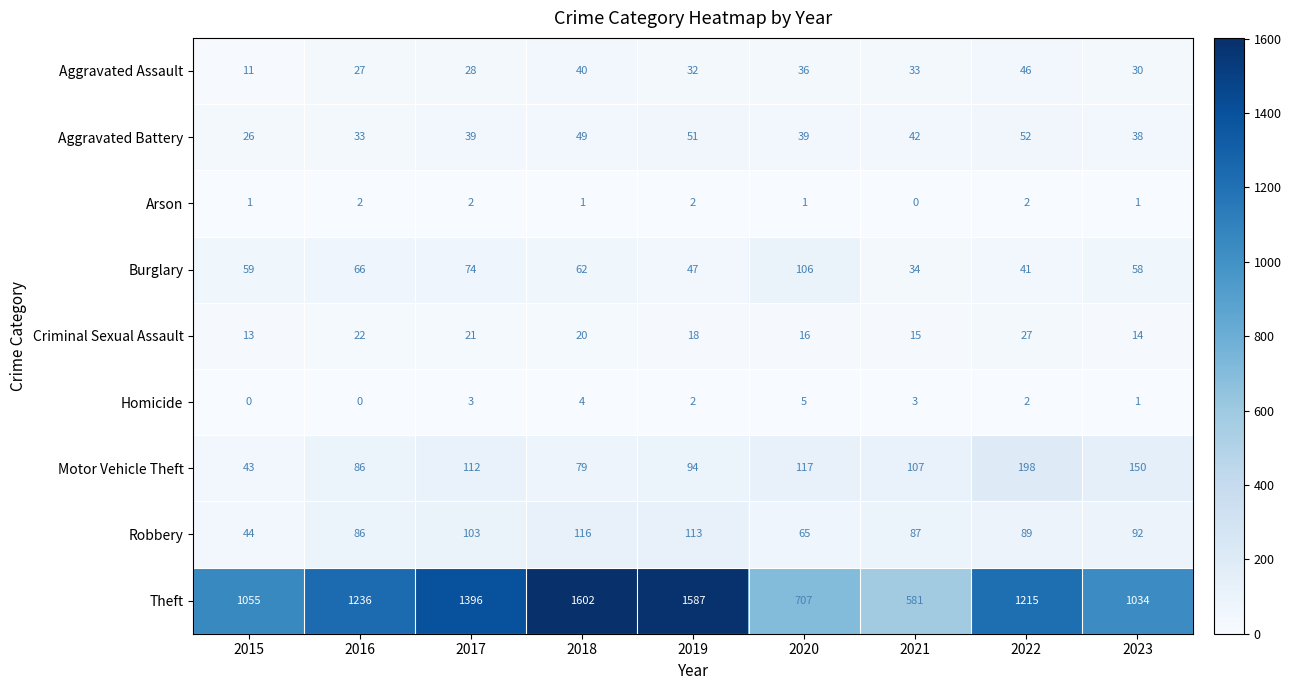

What is the difference between the maximum and minimum values in the Aggravated Battery series?

26